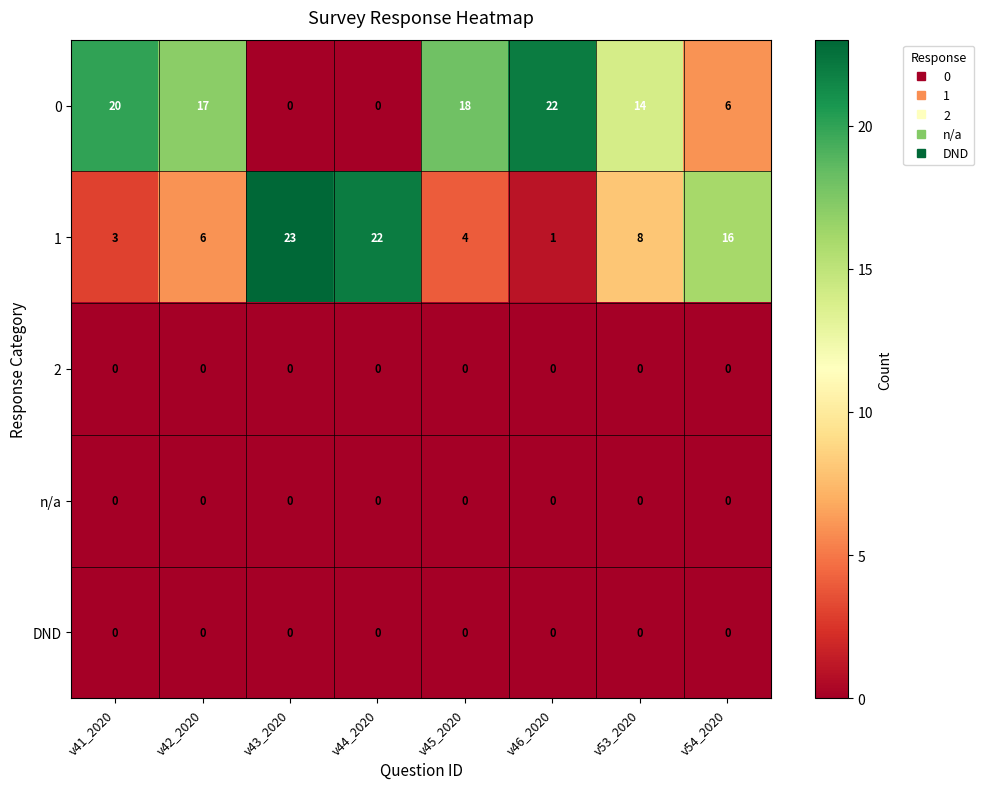

What is the spread (max minus min) of values at v42_2020?

17